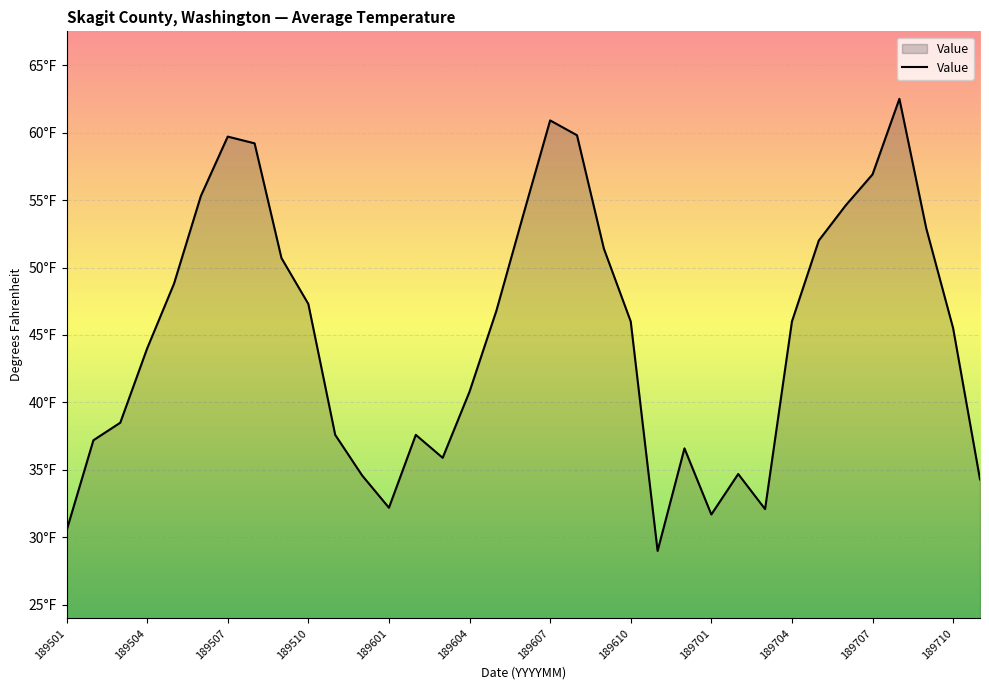

Does the chart have visible grid lines?

Yes